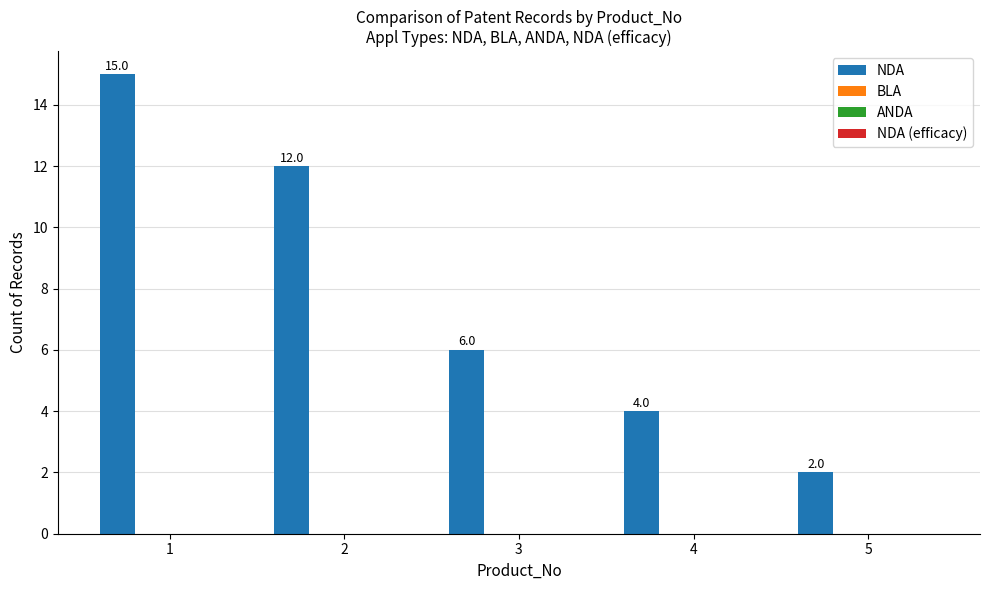

What is the value of the 2nd bar from the left?

12